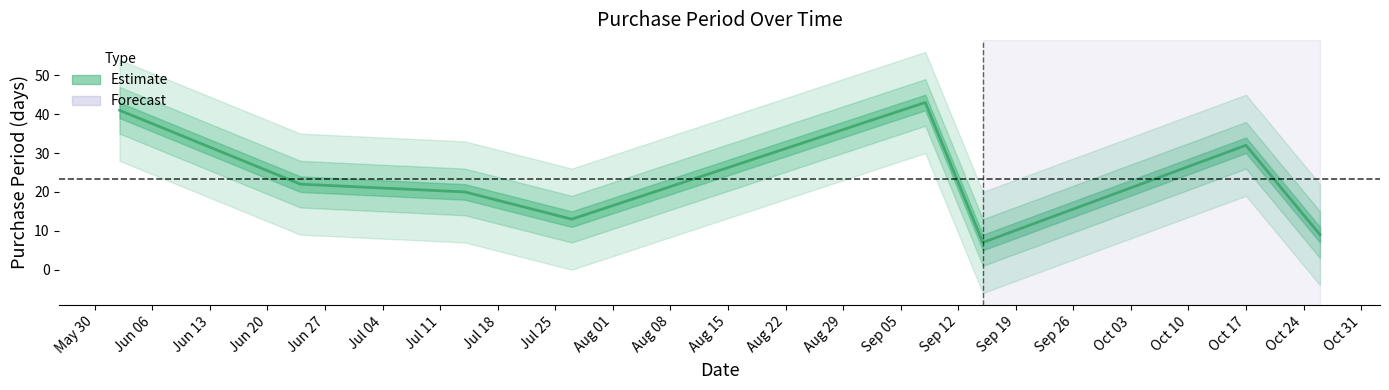

Does the chart have visible grid lines?

No